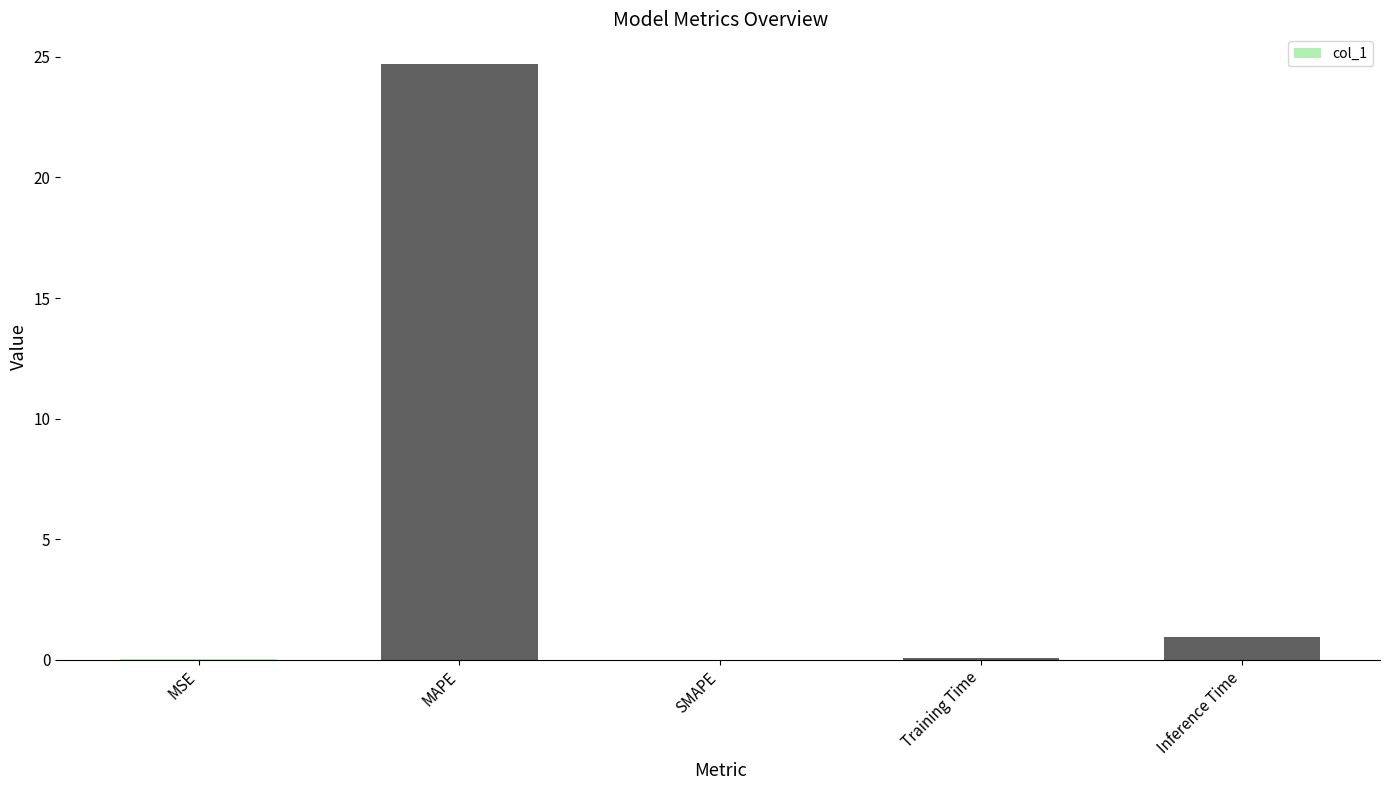

What is the difference between the values at Training Time and MAPE?

24.6